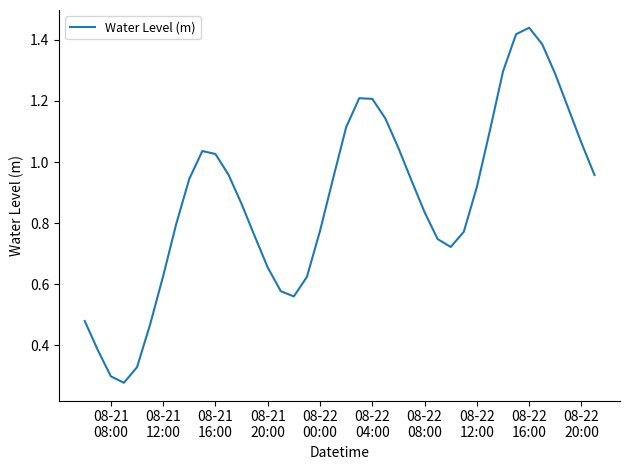

Count the number of categories in the chart.

40